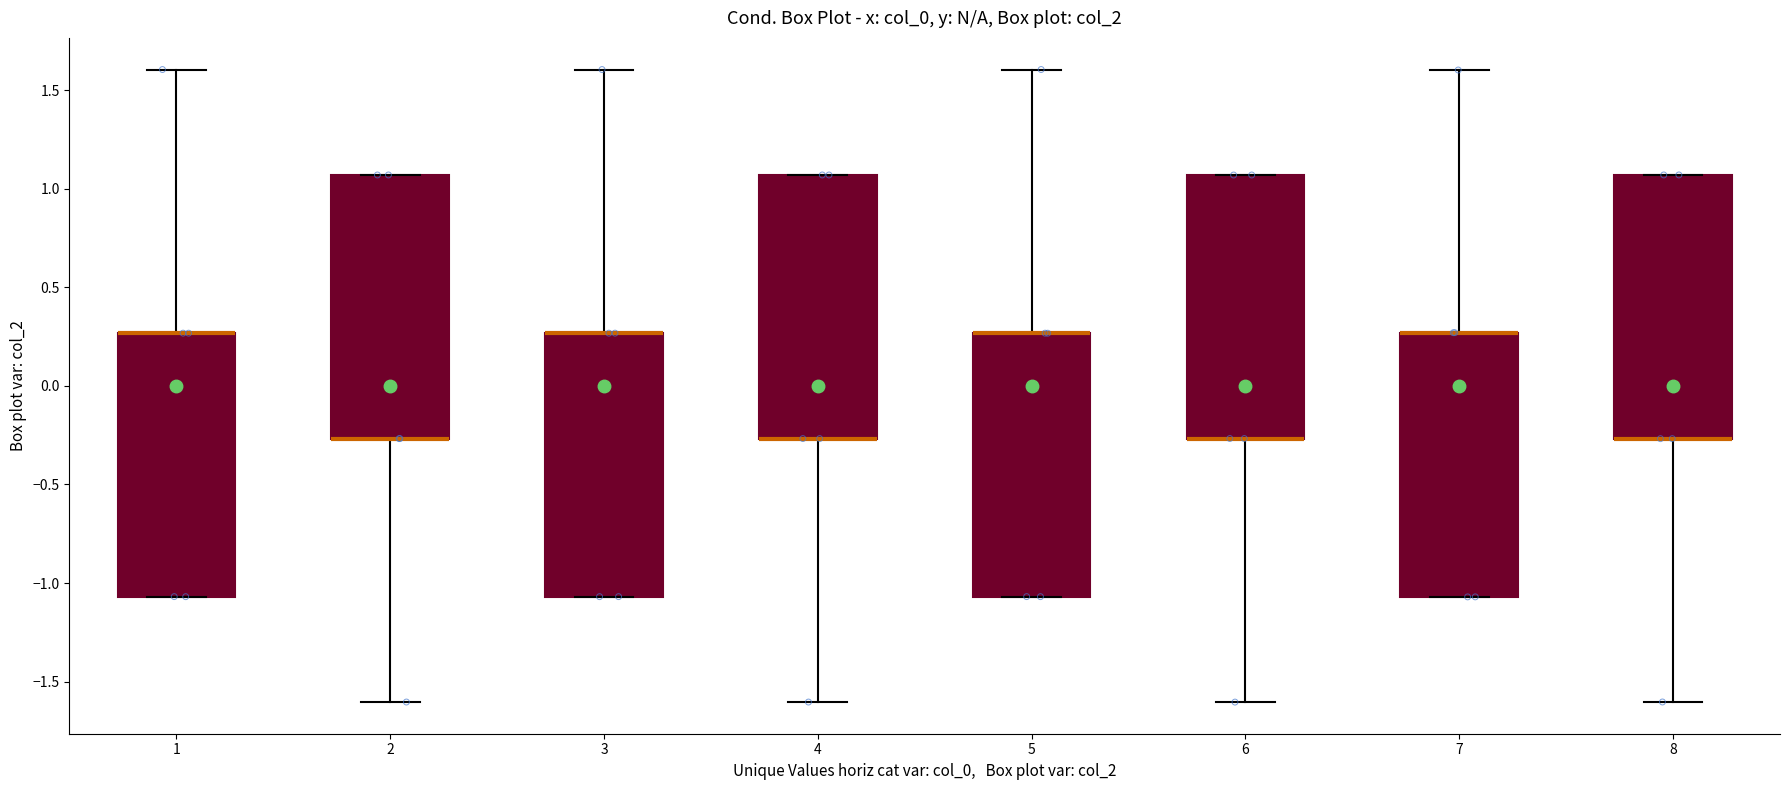

Reading left to right, transcribe this box plot: for each box, give where its median line is, the range the box spans, and where its two whiskers end, as read against the y-axis. The values are not printed on the chart, so give them approximately, as read against the axis.

1: median 0.25 (drawn on the box's upper edge), box -1.05 to 0.25, whiskers -1.05 to 1.60
2: median -0.25 (drawn on the box's lower edge), box -0.25 to 1.05, whiskers -1.60 to 1.05
3: median 0.25 (drawn on the box's upper edge), box -1.05 to 0.25, whiskers -1.05 to 1.60
4: median -0.25 (drawn on the box's lower edge), box -0.25 to 1.05, whiskers -1.60 to 1.05
5: median 0.25 (drawn on the box's upper edge), box -1.05 to 0.25, whiskers -1.05 to 1.60
6: median -0.25 (drawn on the box's lower edge), box -0.25 to 1.05, whiskers -1.60 to 1.05
7: median 0.25 (drawn on the box's upper edge), box -1.05 to 0.25, whiskers -1.05 to 1.60
8: median -0.25 (drawn on the box's lower edge), box -0.25 to 1.05, whiskers -1.60 to 1.05